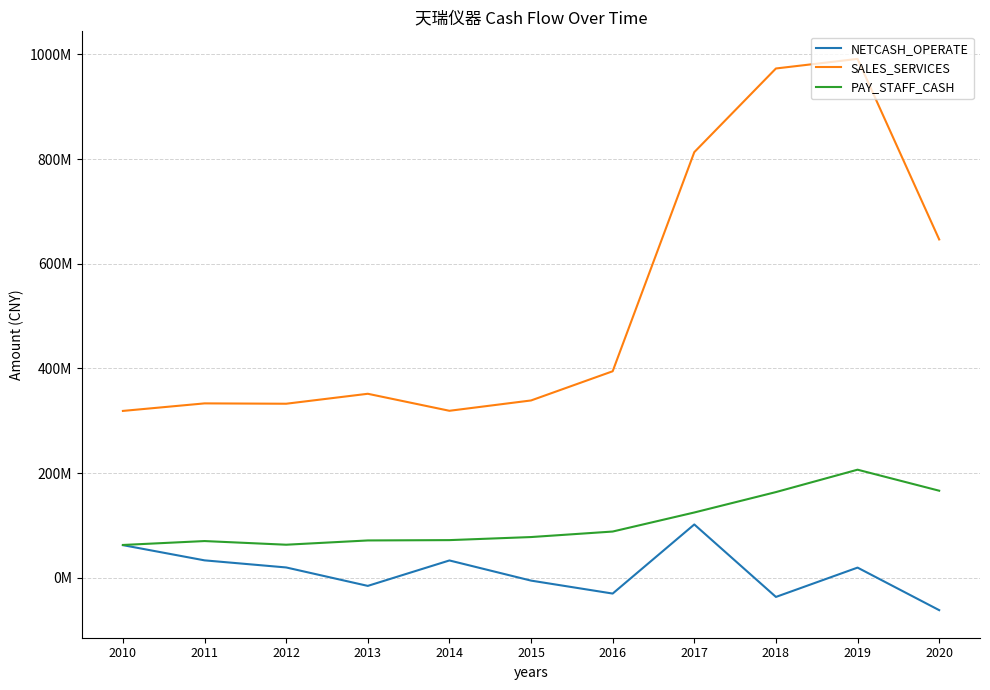

Where is the first local maximum for NETCASH_OPERATE?

2014